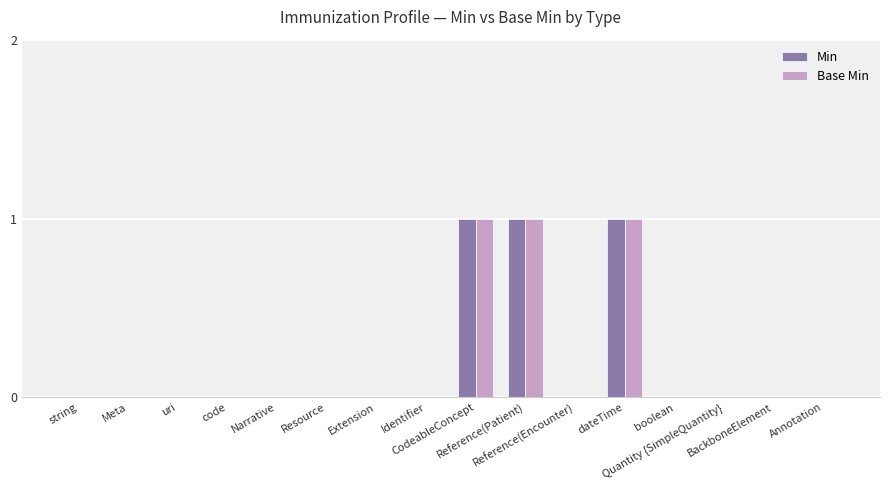

What is the maximum value for Min?

1